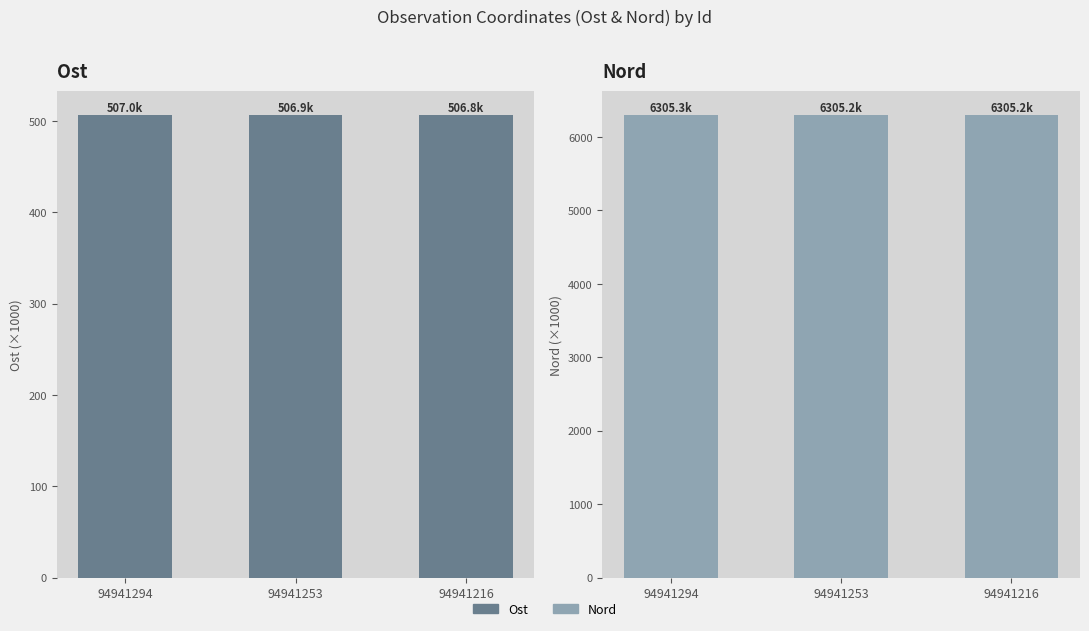

Rank the series by their maximum value, from highest to lowest.

Nord, Ost